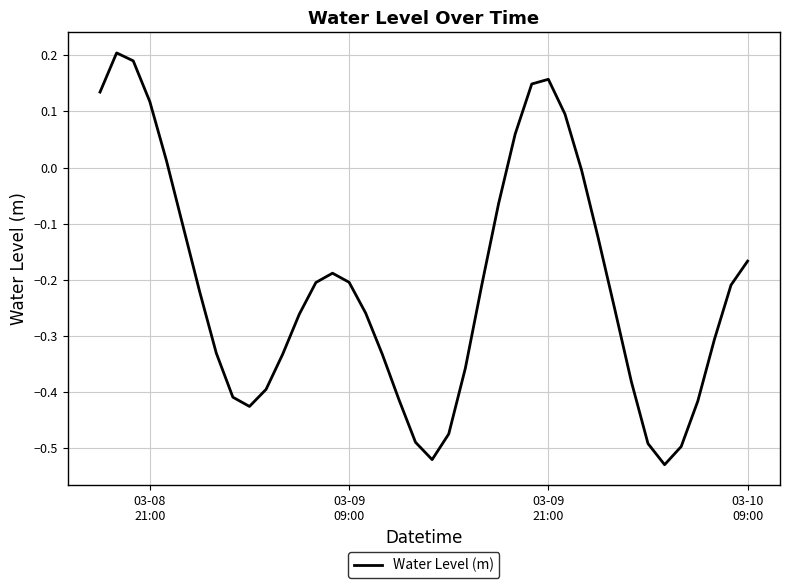

What is the difference between the maximum and minimum values?

0.7